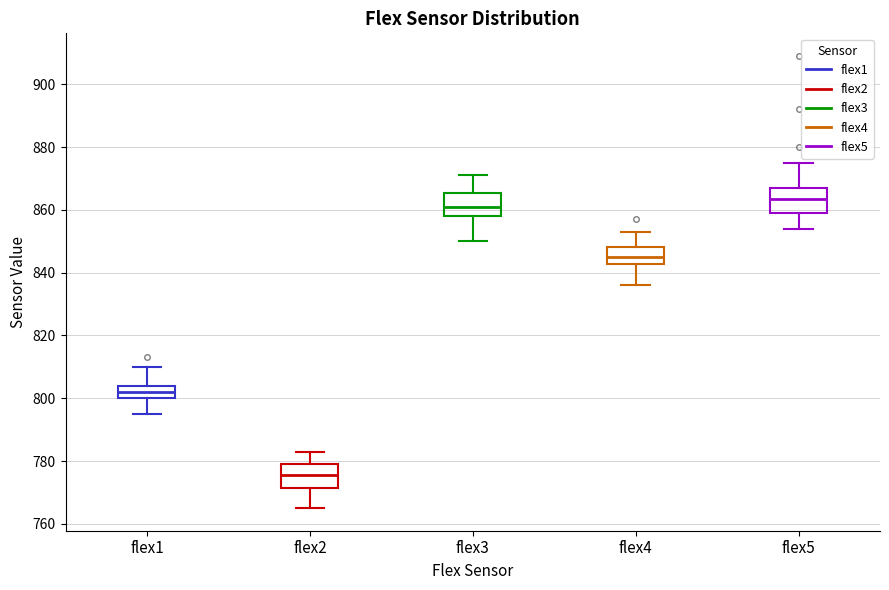

Which box has the lowest median line?

flex2